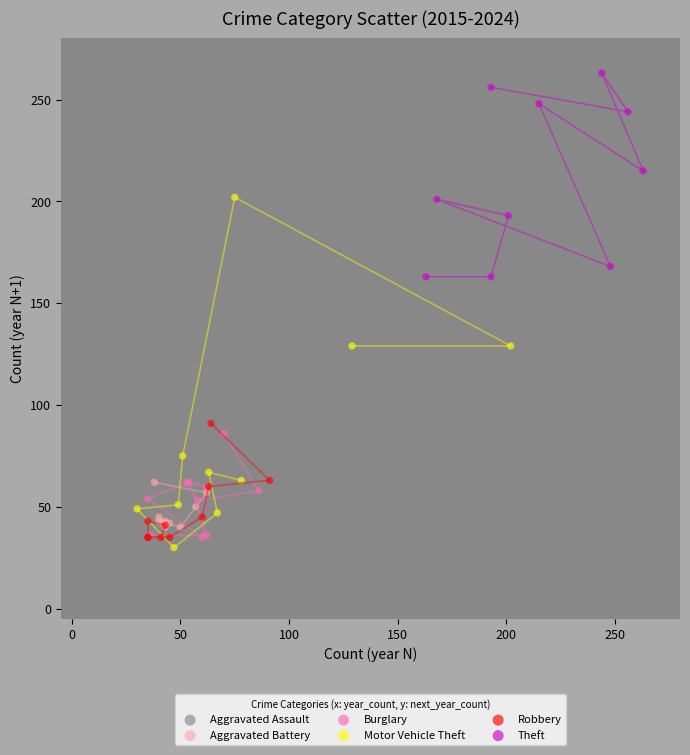

Which series has the widest spread of Y values?

Motor Vehicle Theft